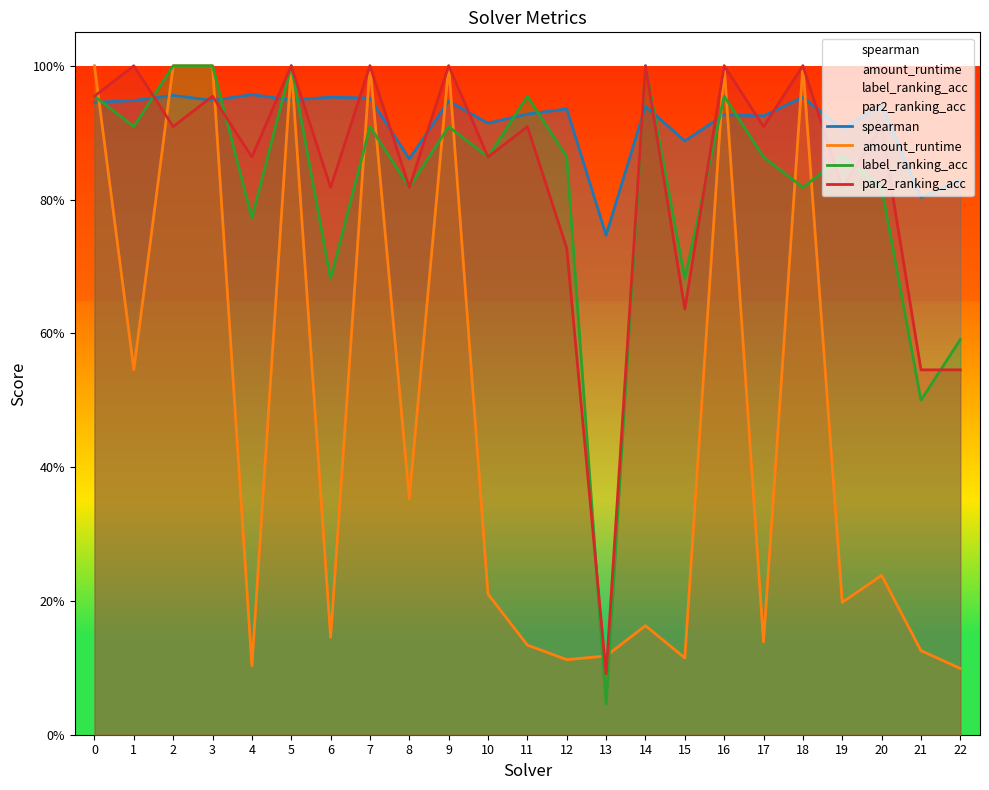

At which label does label_ranking_acc reach its minimum?

13